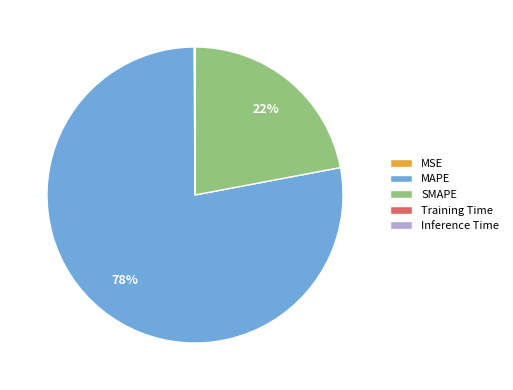

To the nearest percent, what portion does SMAPE represent?

22%